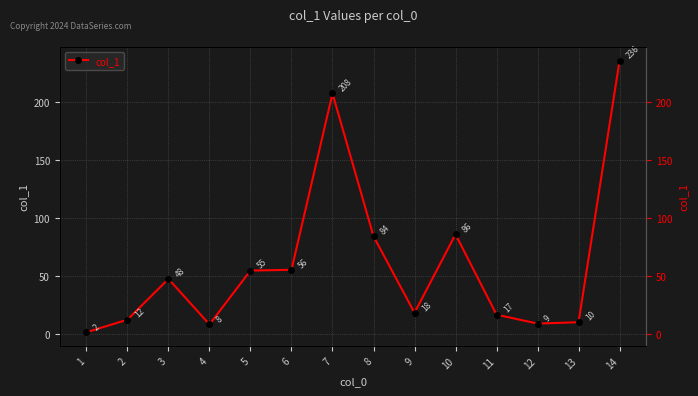

How many series are shown in this chart?

1